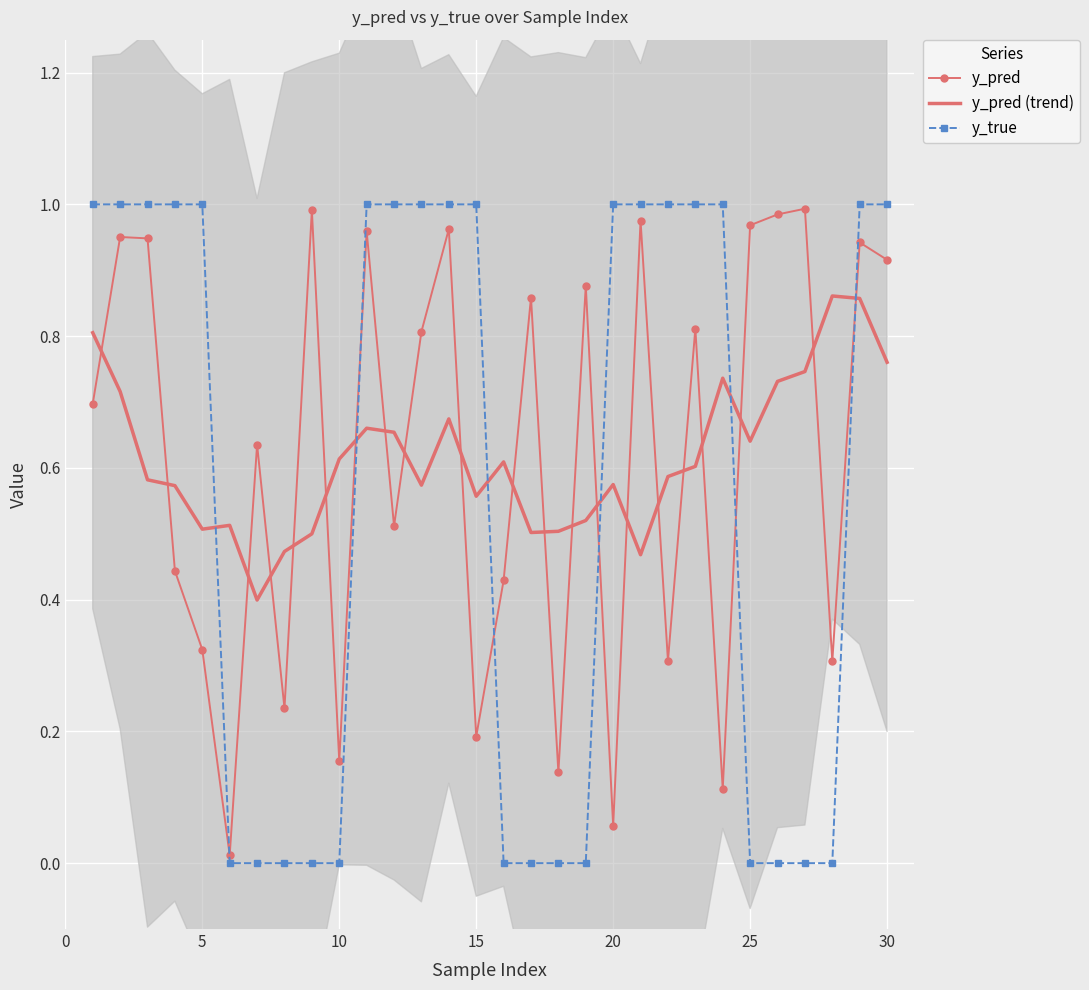

Which series ends up on top after the final intersection of y_pred and y_pred (trend)?

y_pred